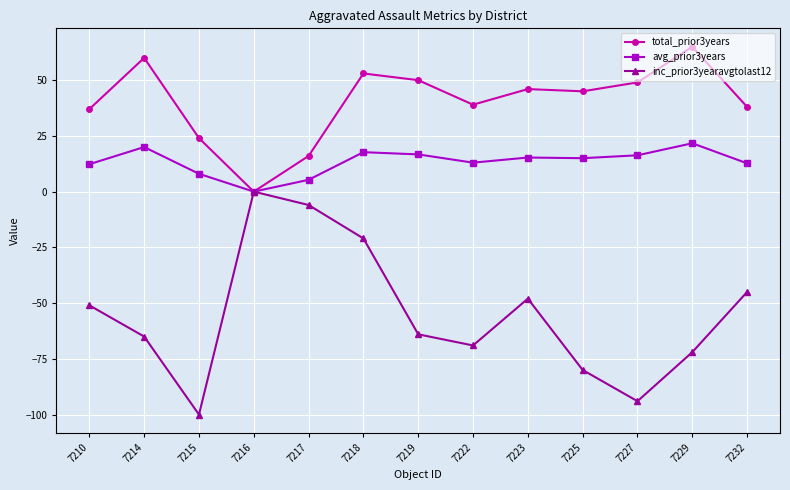

Between 7219 and 7229, which series saw the biggest shift?

total_prior3years